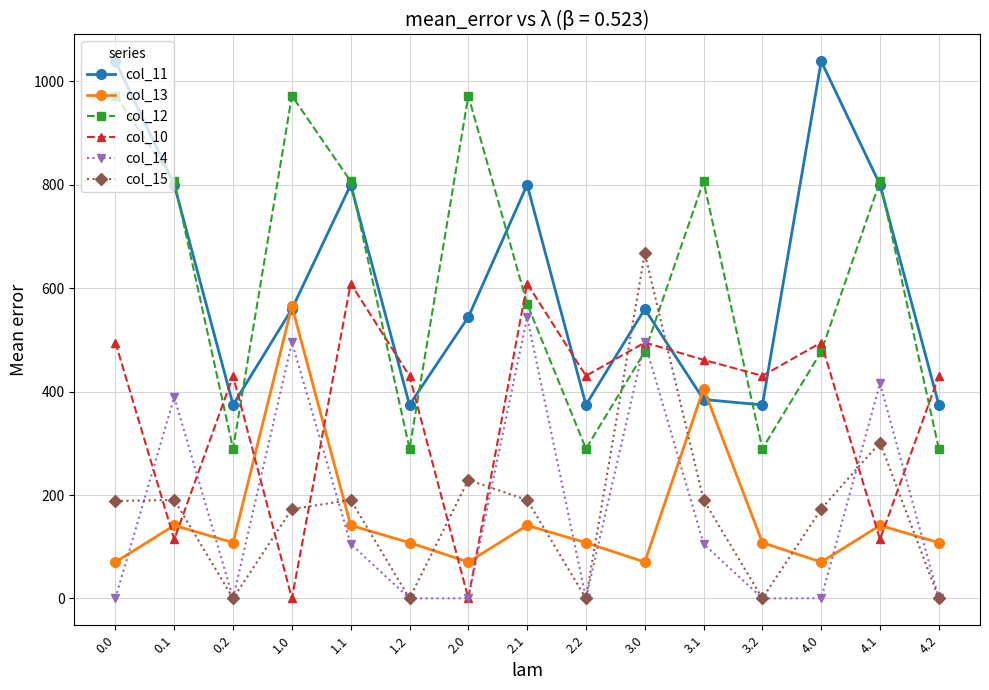

What is the highest value of the col_13 series?

565.2